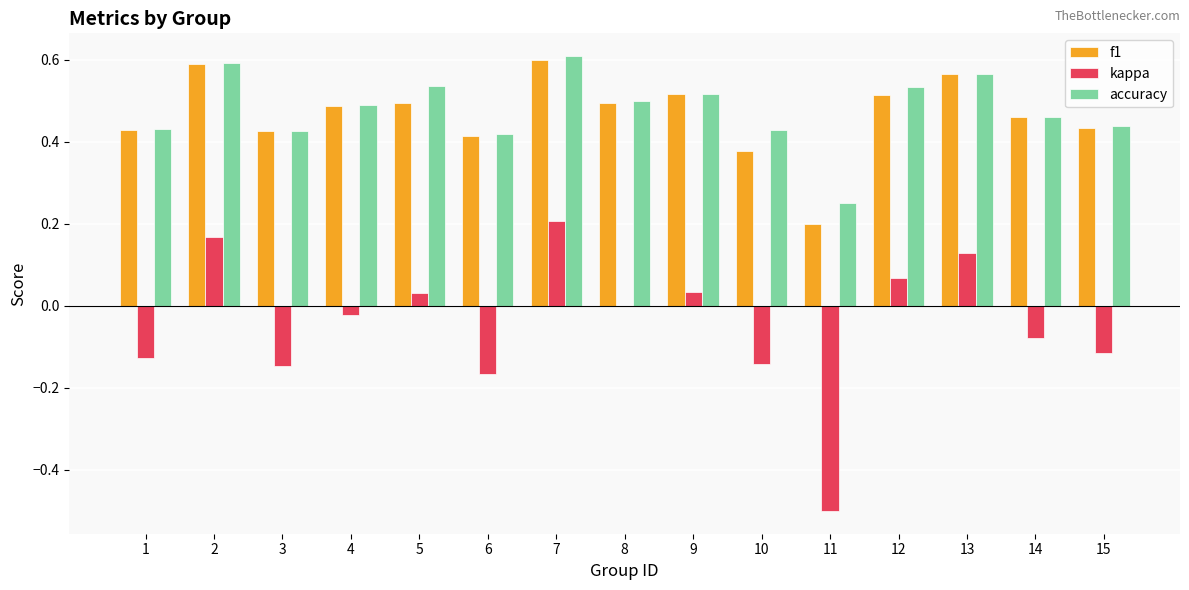

Is it true that accuracy equals 0.5 at 14?

True